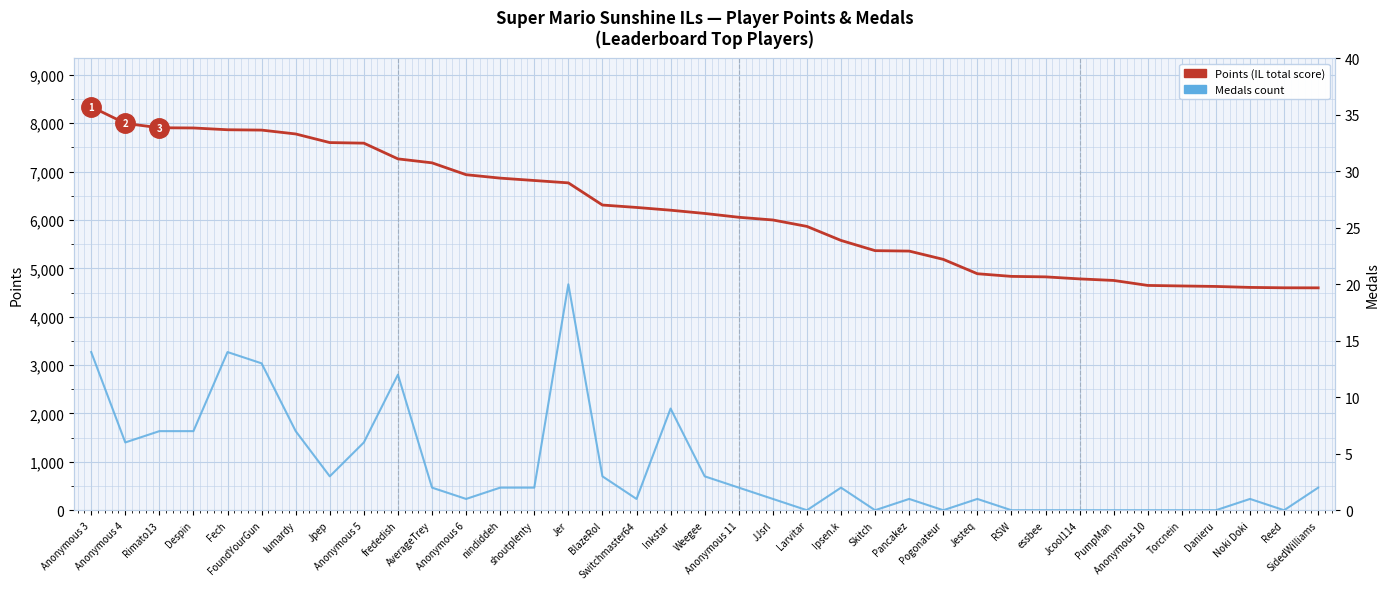

How many data points does each series have?

37